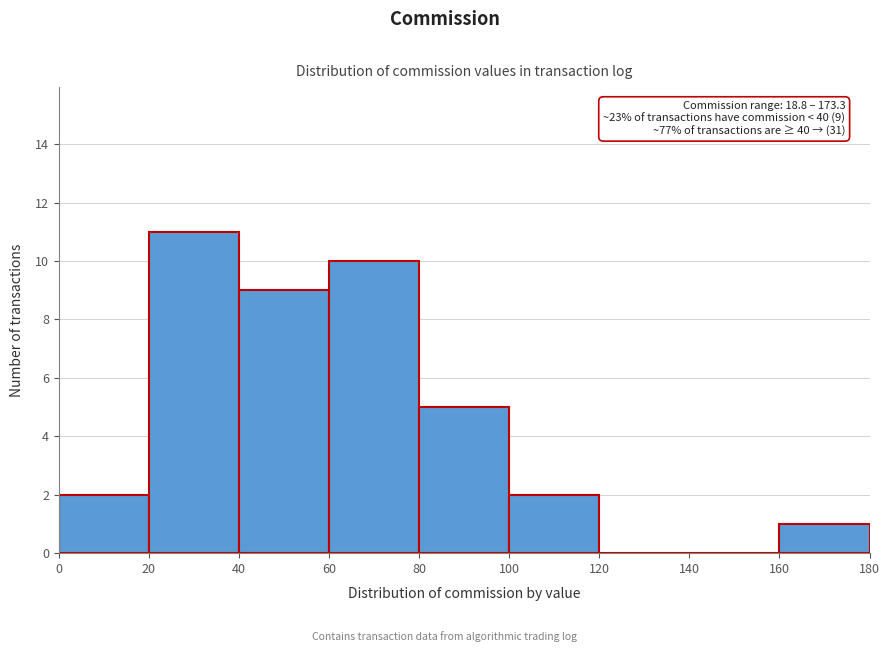

Which range on the x-axis has the tallest bar?

20 to 40